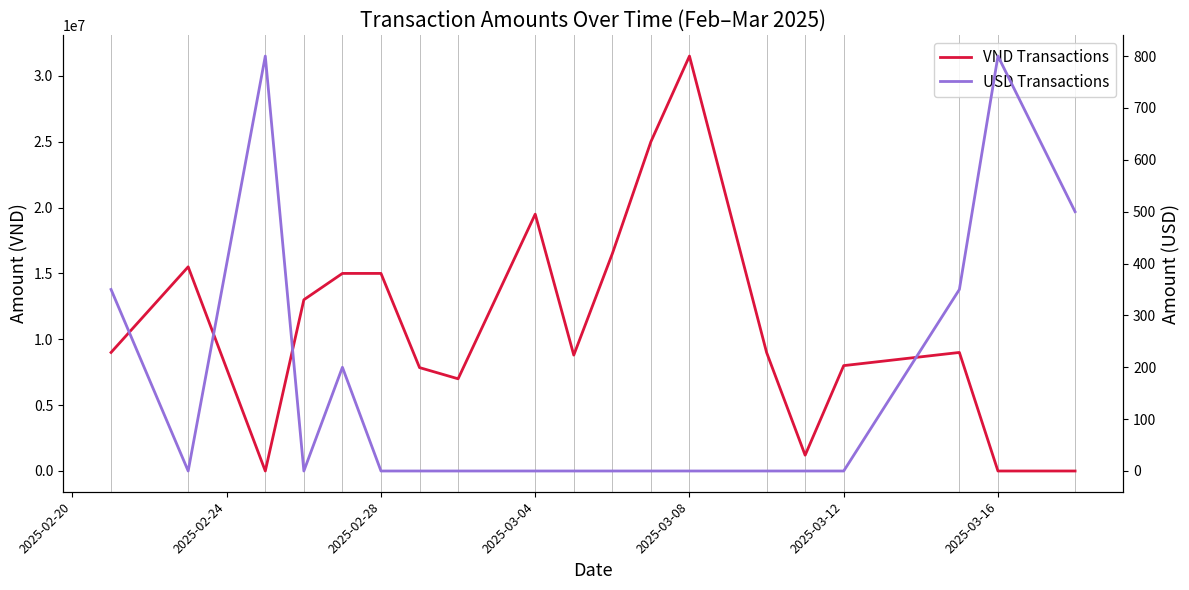

How many lines are shown in the chart?

2